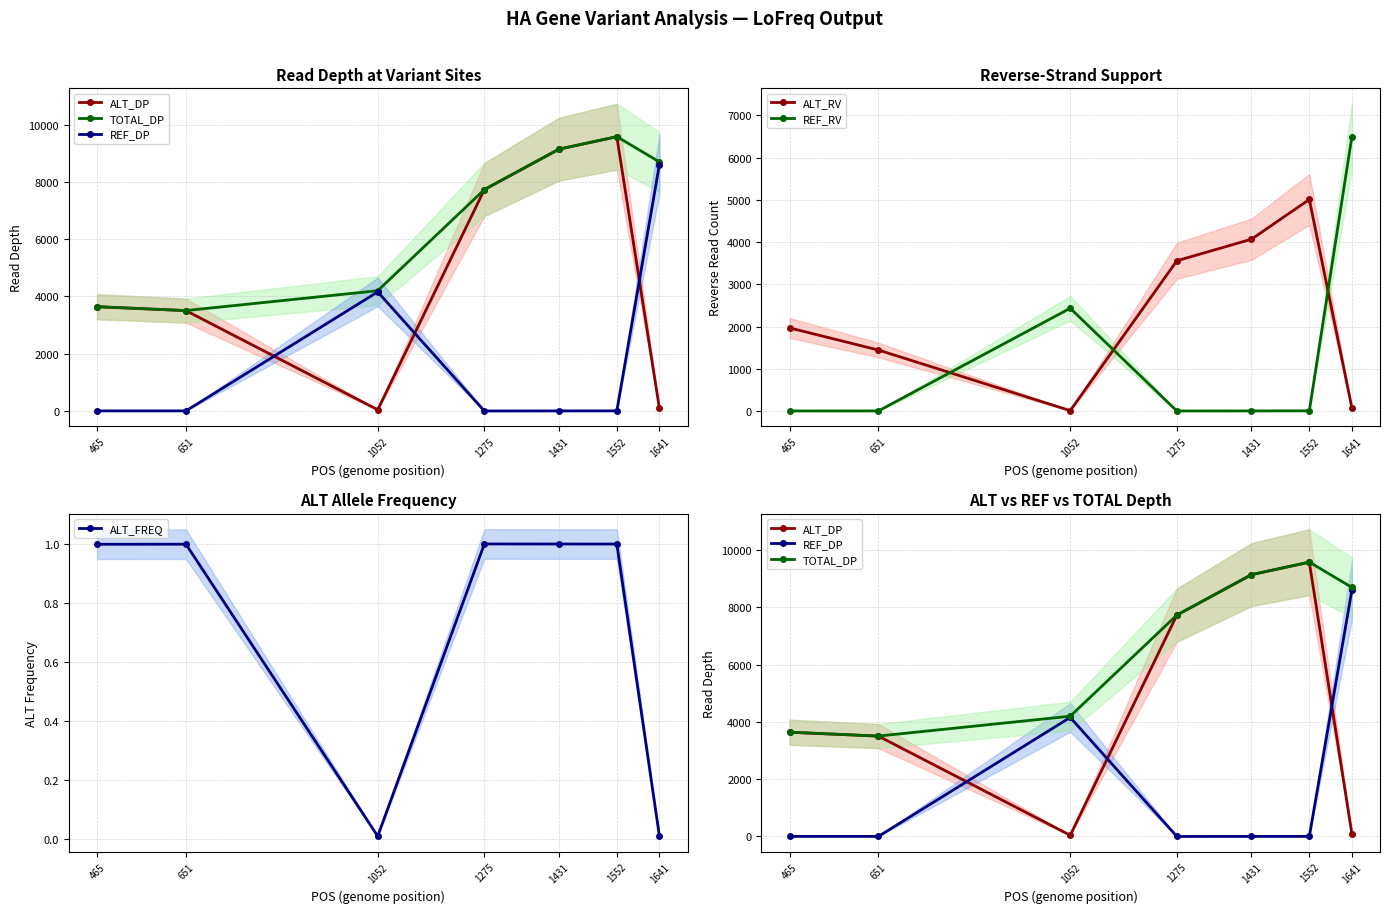

Between 651 and 1552, which series saw the biggest shift?

ALT_DP